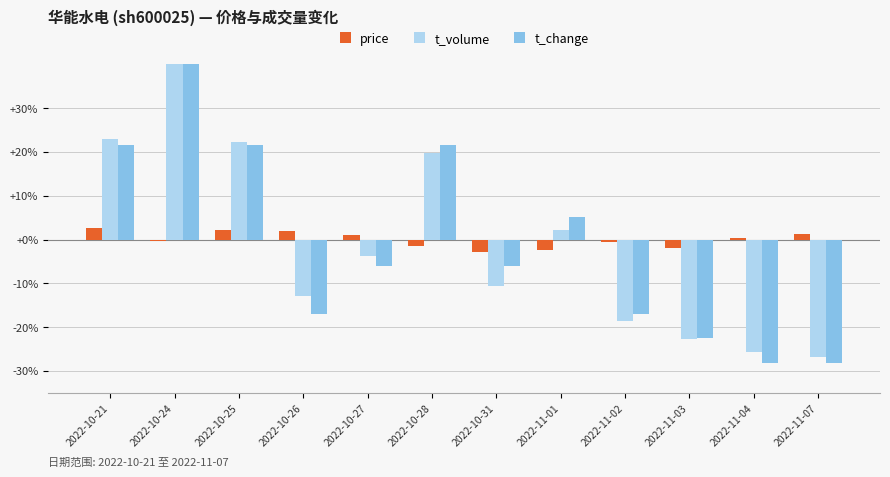

Which series has the widest spread of values?

t_change